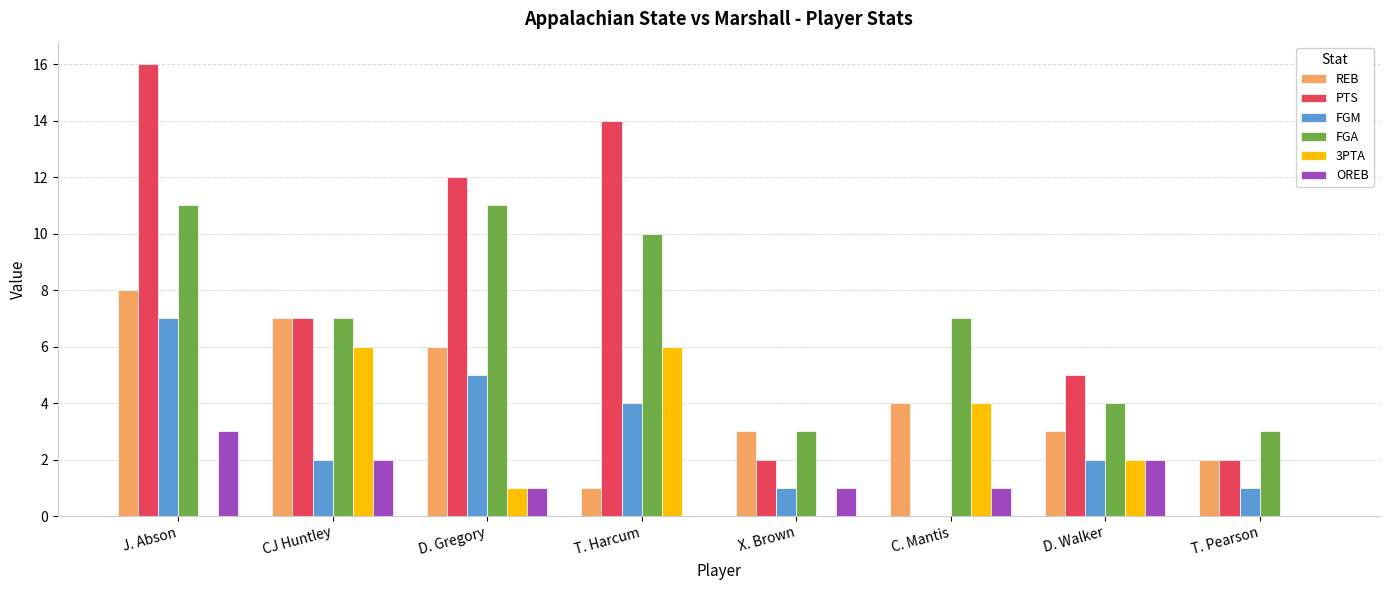

Reading left to right, extract all data points from this chart.

REB: 8	7	6	1	3	4	3	2
PTS: 16	7	12	14	2	0	5	2
FGM: 7	2	5	4	1	0	2	1
FGA: 11	7	11	10	3	7	4	3
3PTA: 0	6	1	6	0	4	2	0
OREB: 3	2	1	0	1	1	2	0